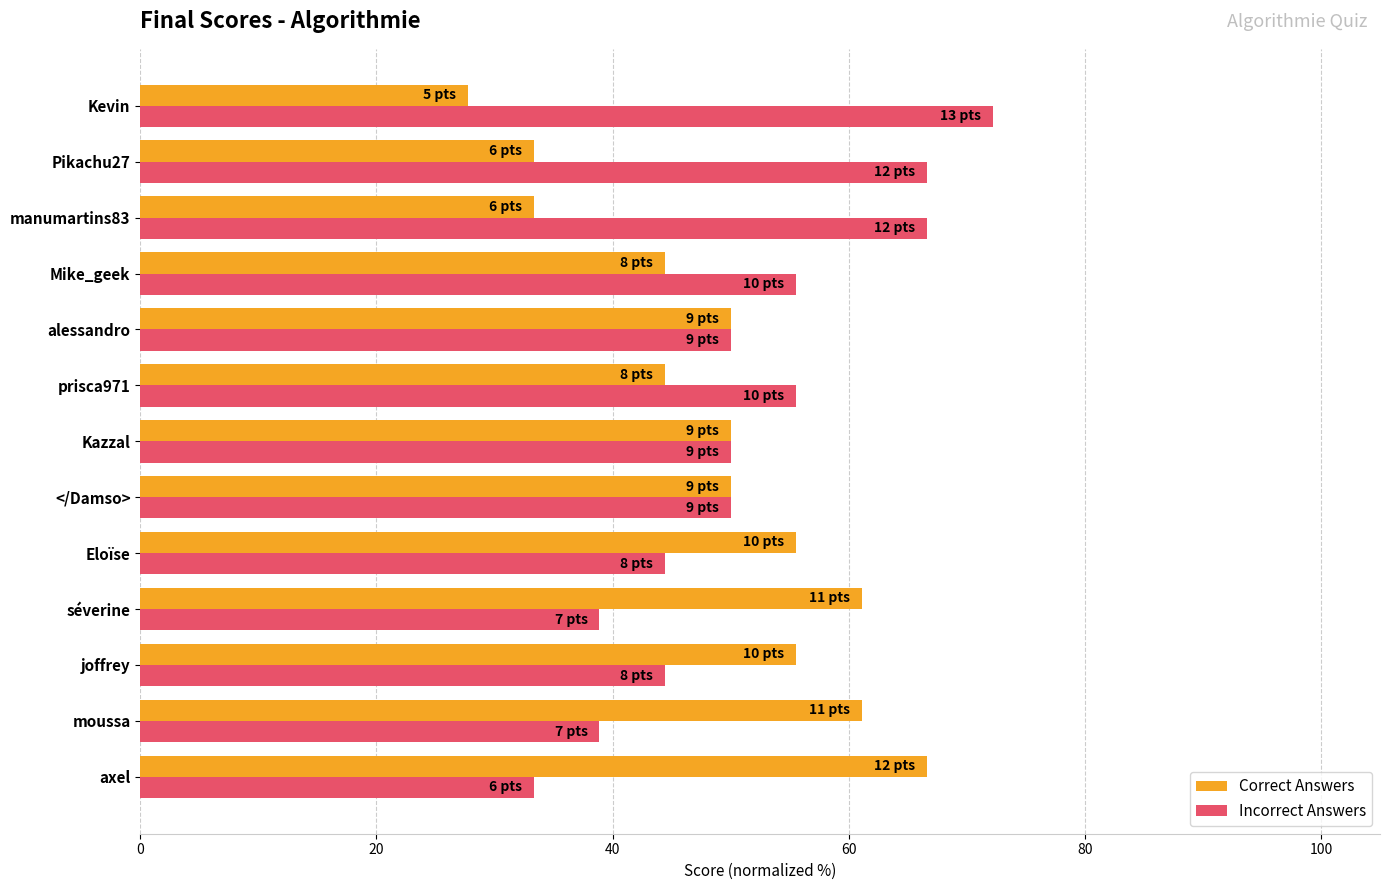

List the series in order of their overall mean, lowest first.

Correct Answers, Incorrect Answers